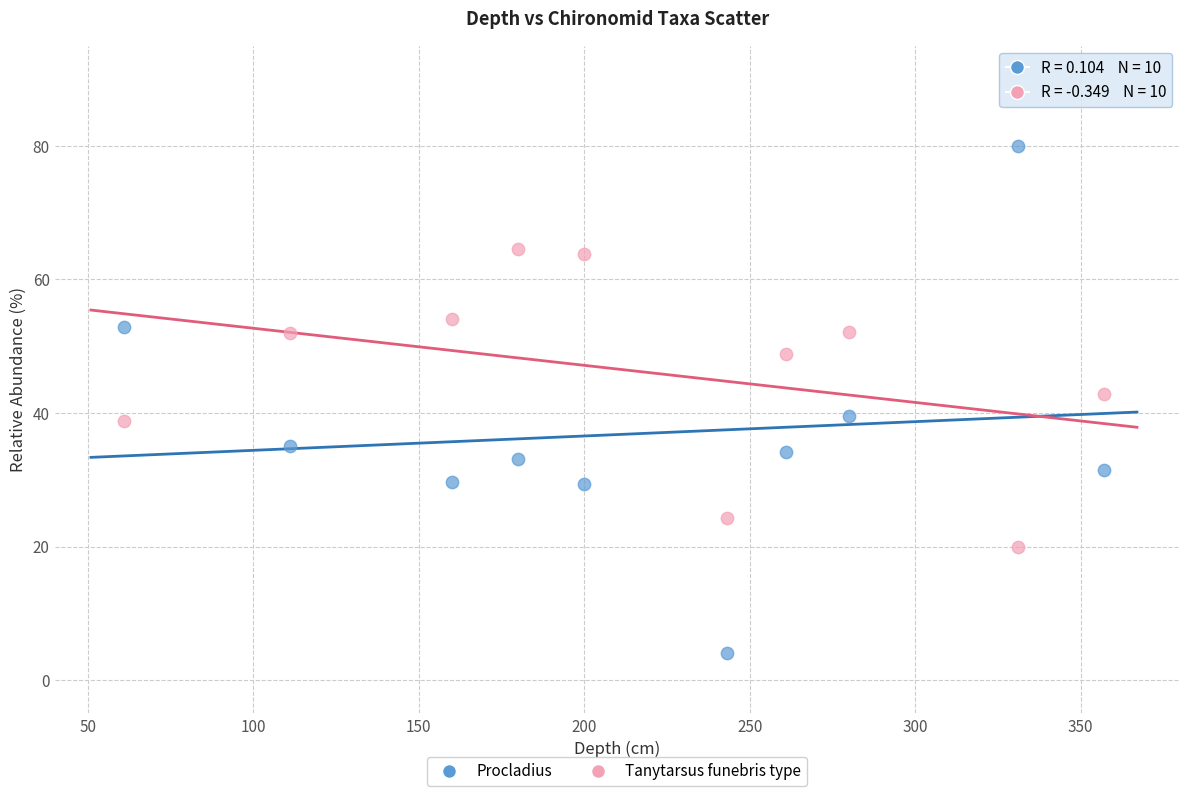

Which series reaches the maximum Y coordinate?

Procladius